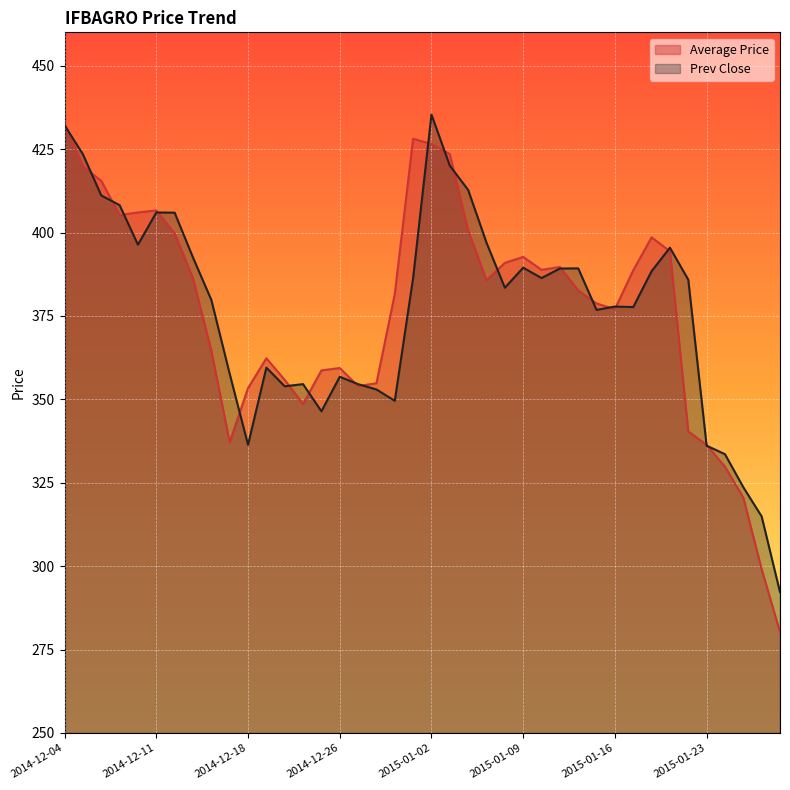

What is the label of the 25th point from the right?

2014-12-26